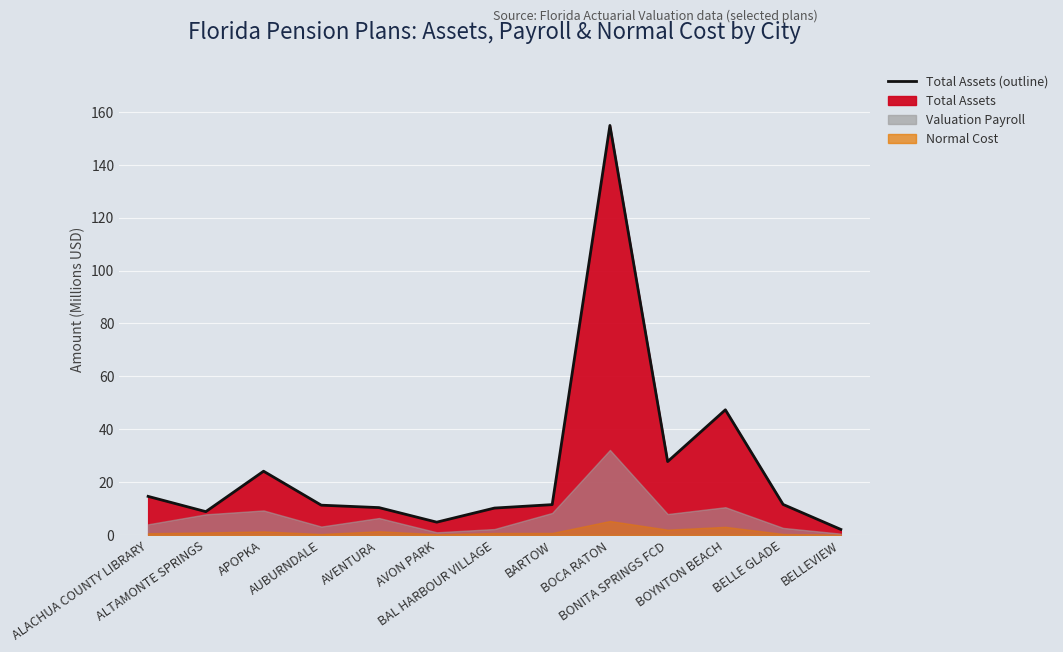

How many data points does each series have?

13